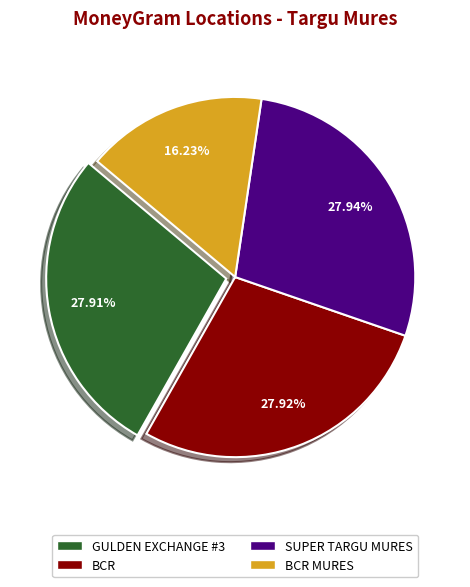

Is there a majority slice in this chart?

No